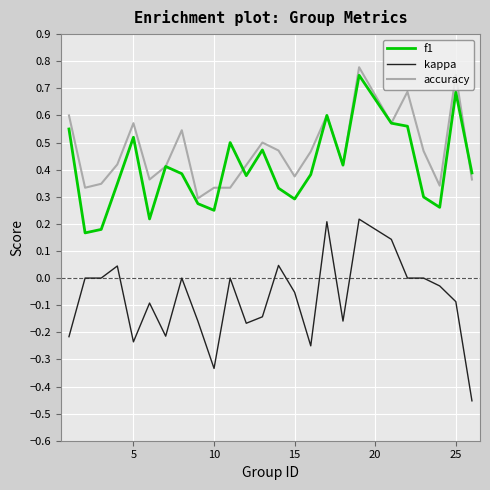

True or false: f1 and kappa cross at least once.

False